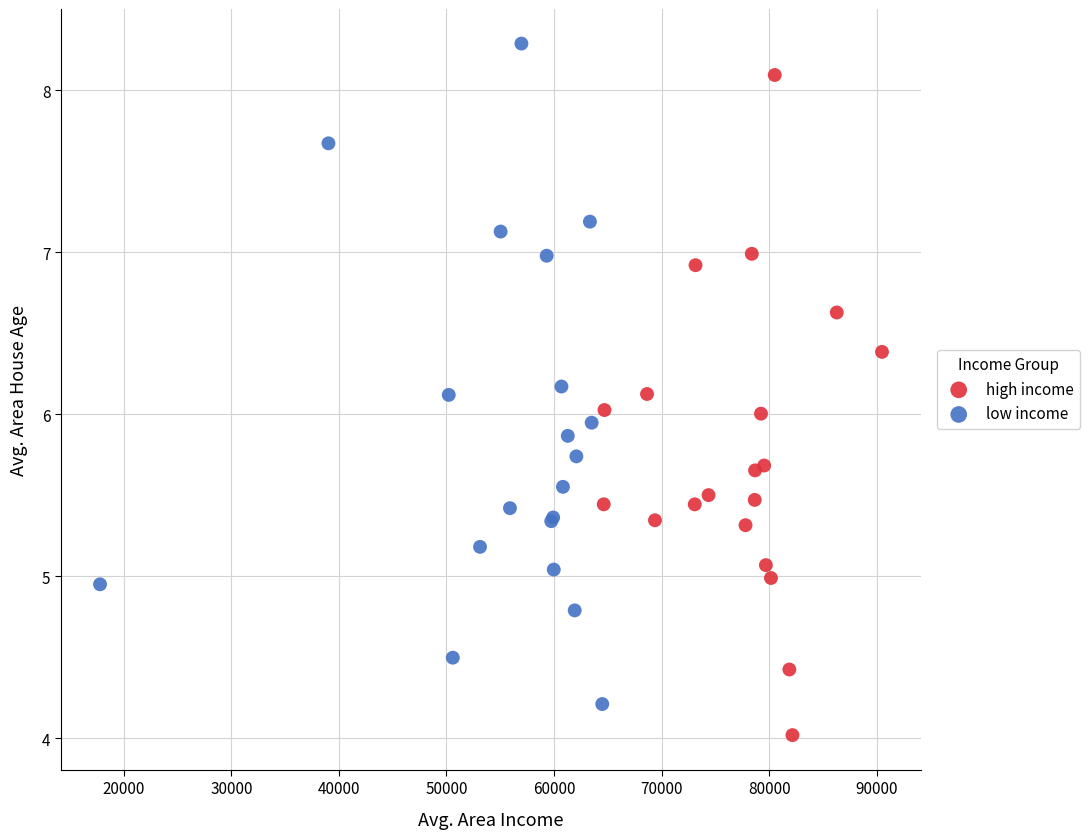

Which series reaches the minimum Y coordinate?

high income